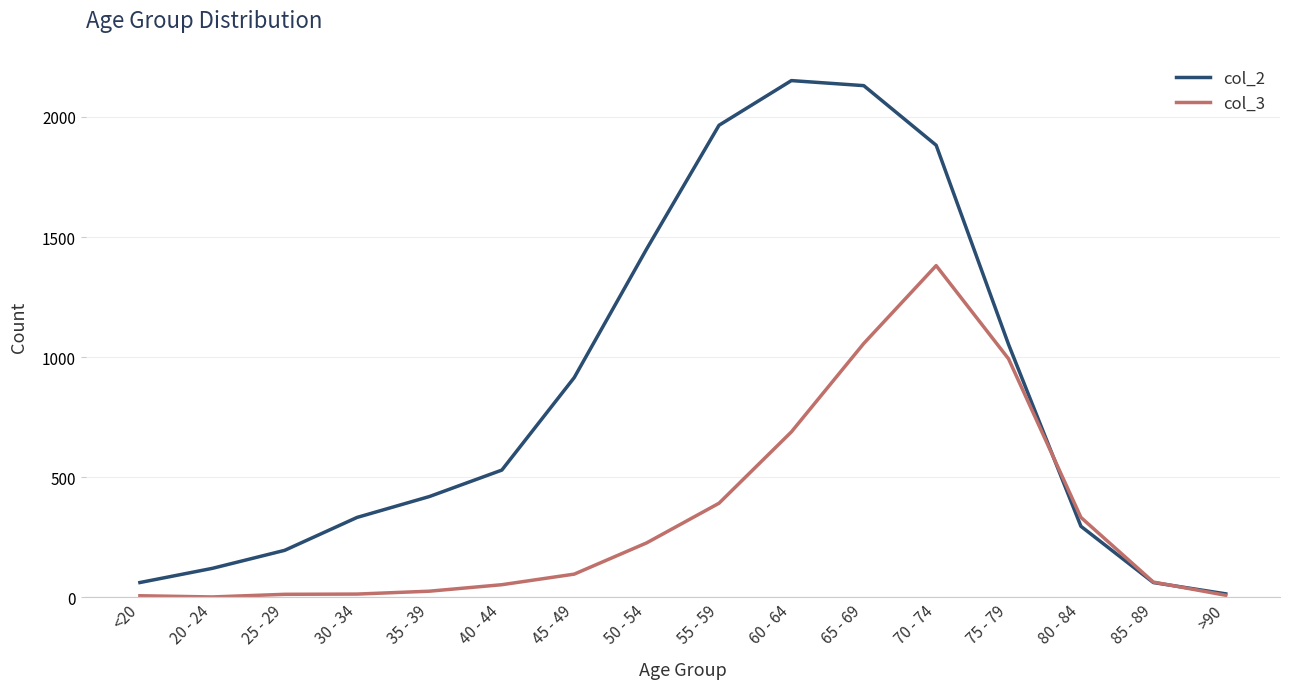

Which series has the widest spread of values?

col_2